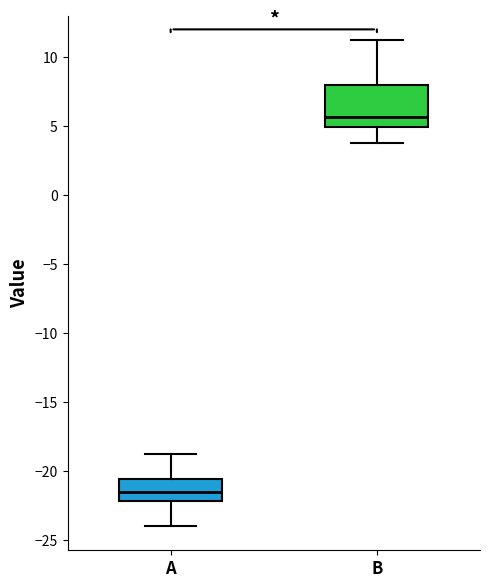

Which box's median line is the lowest?

A